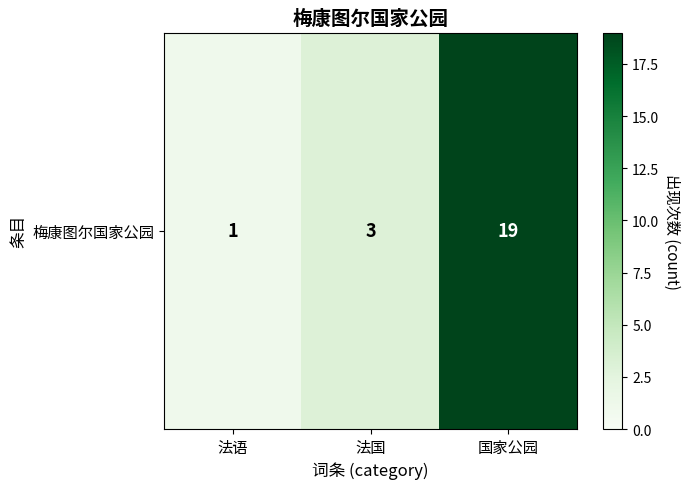

What is the sum of the values at 国家公园 and 法国?

22